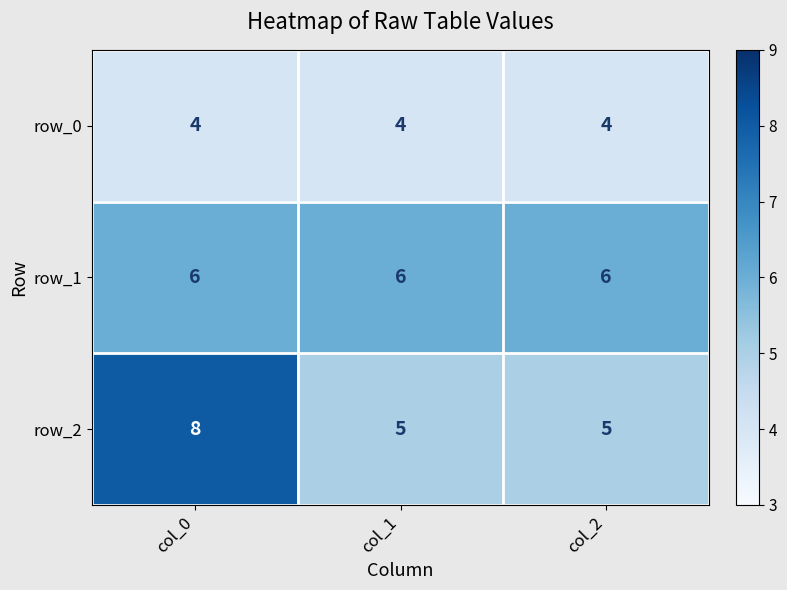

The row_1 series shows 6 at col_2. True or false?

True